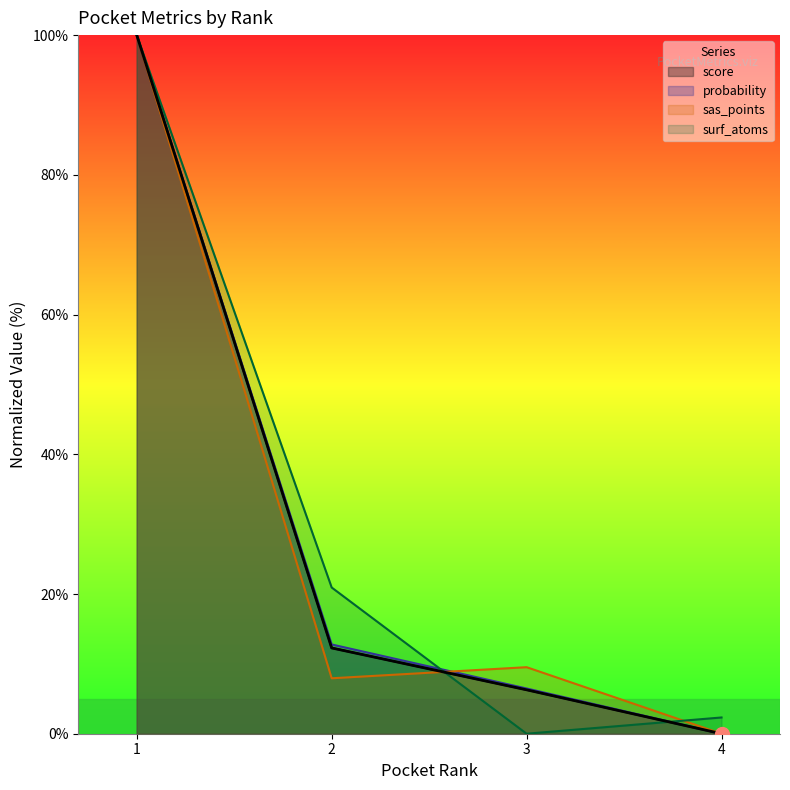

True or false: score has a value of 100.0 at 1.

True